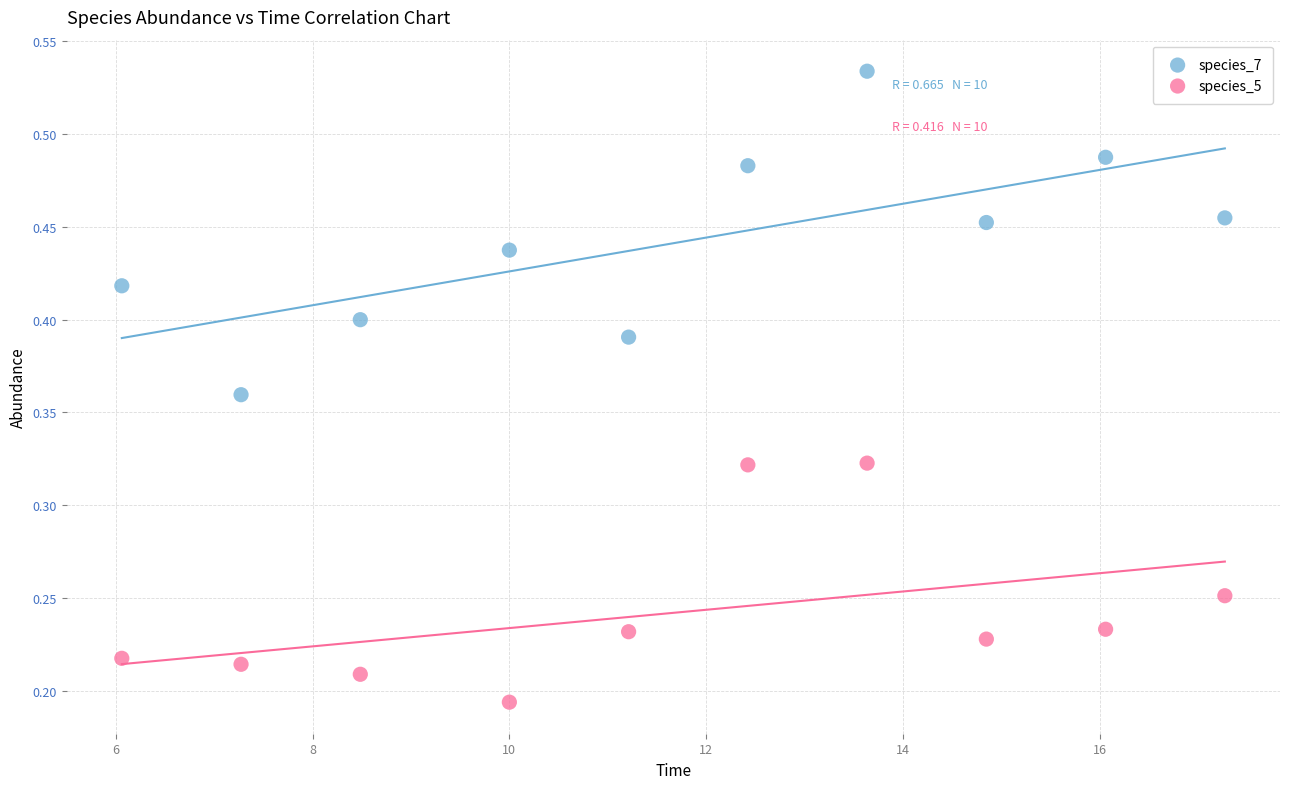

Which series contains the highest Y value?

species_7